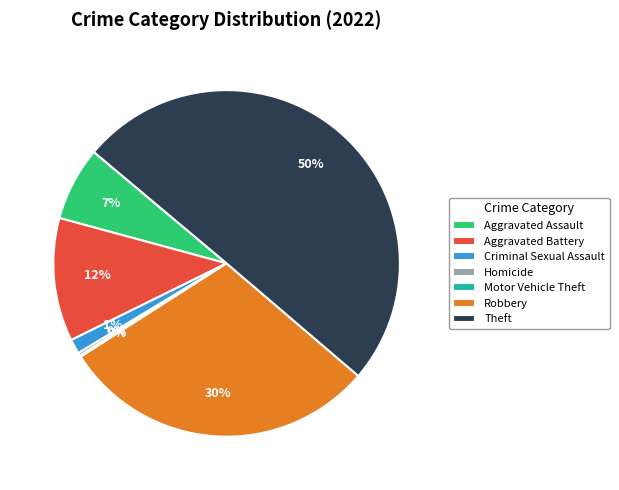

Which category has the biggest portion of the pie?

Theft